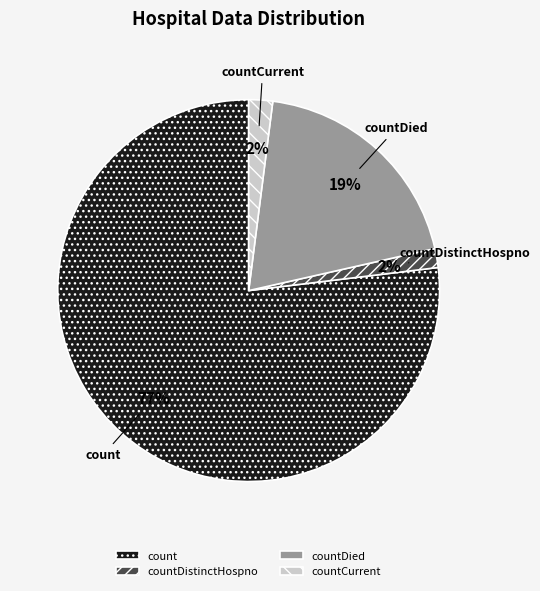

To the nearest percent, what is the average slice percentage?

25%